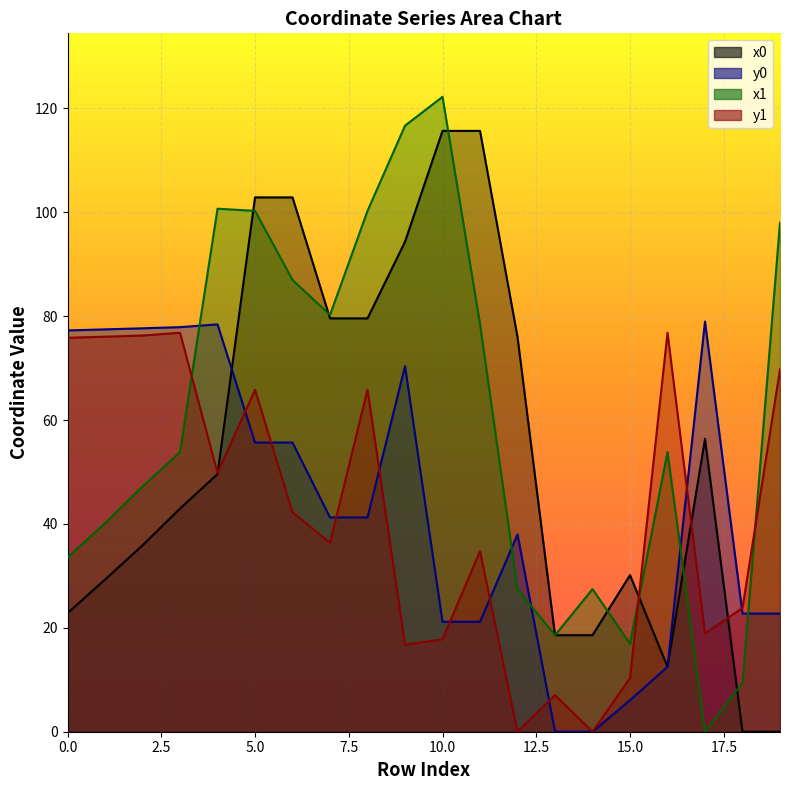

What is the difference between the maximum and second lowest values in the y0 series?

79.0